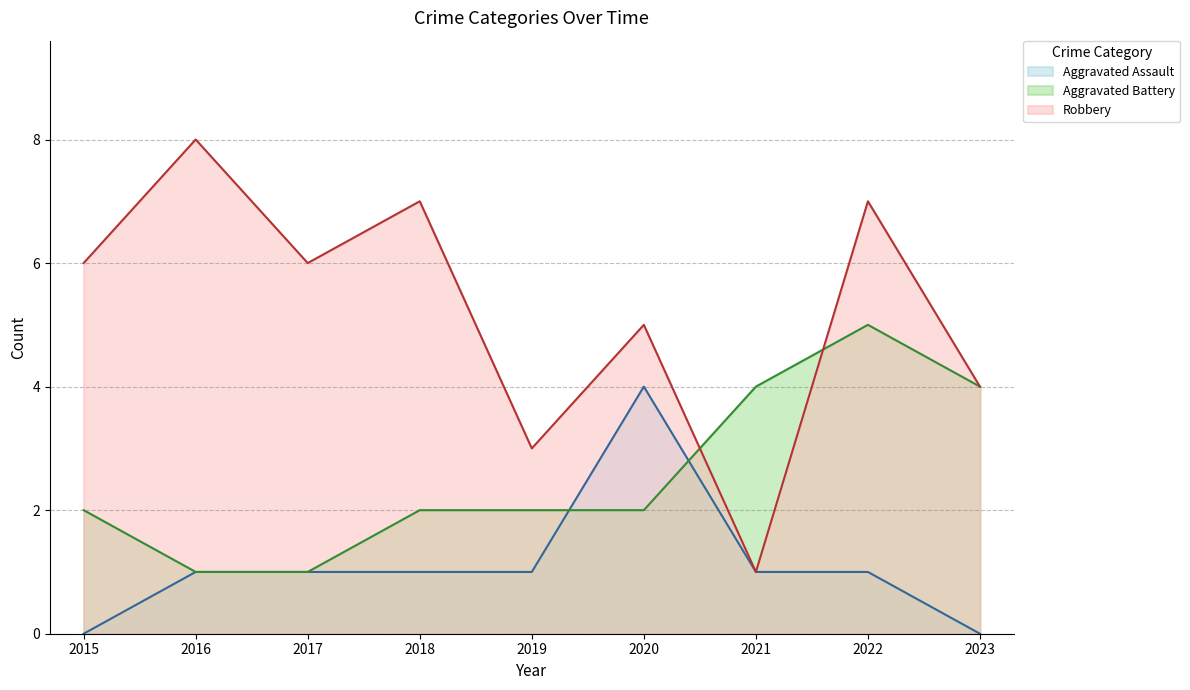

Reading left to right, what are all the values shown in this chart?

Aggravated Assault: 0	1	1	1	1	4	1	1	0
Aggravated Battery: 2	1	1	2	2	2	4	5	4
Robbery: 6	8	6	7	3	5	1	7	4